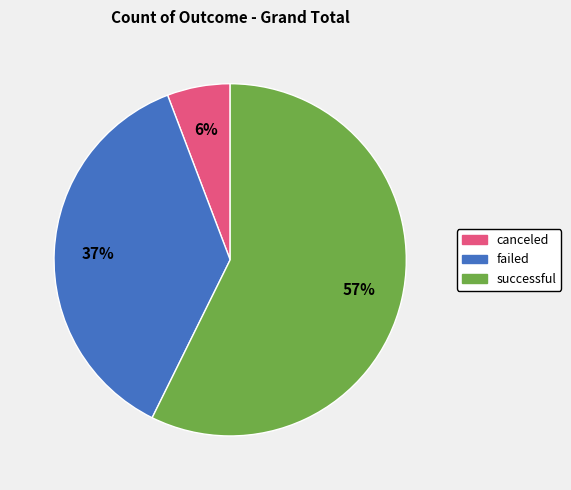

What is the smallest slice in the pie chart?

canceled